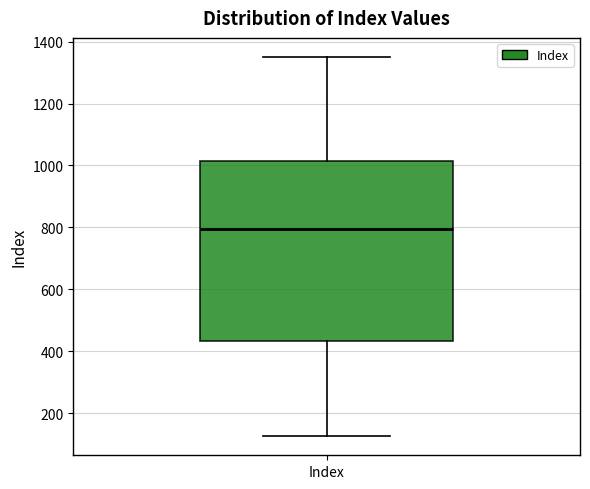

Where is the lower edge of the box for Index on the y-axis? The values are not printed on the chart, so give them approximately, as read against the axis.

440